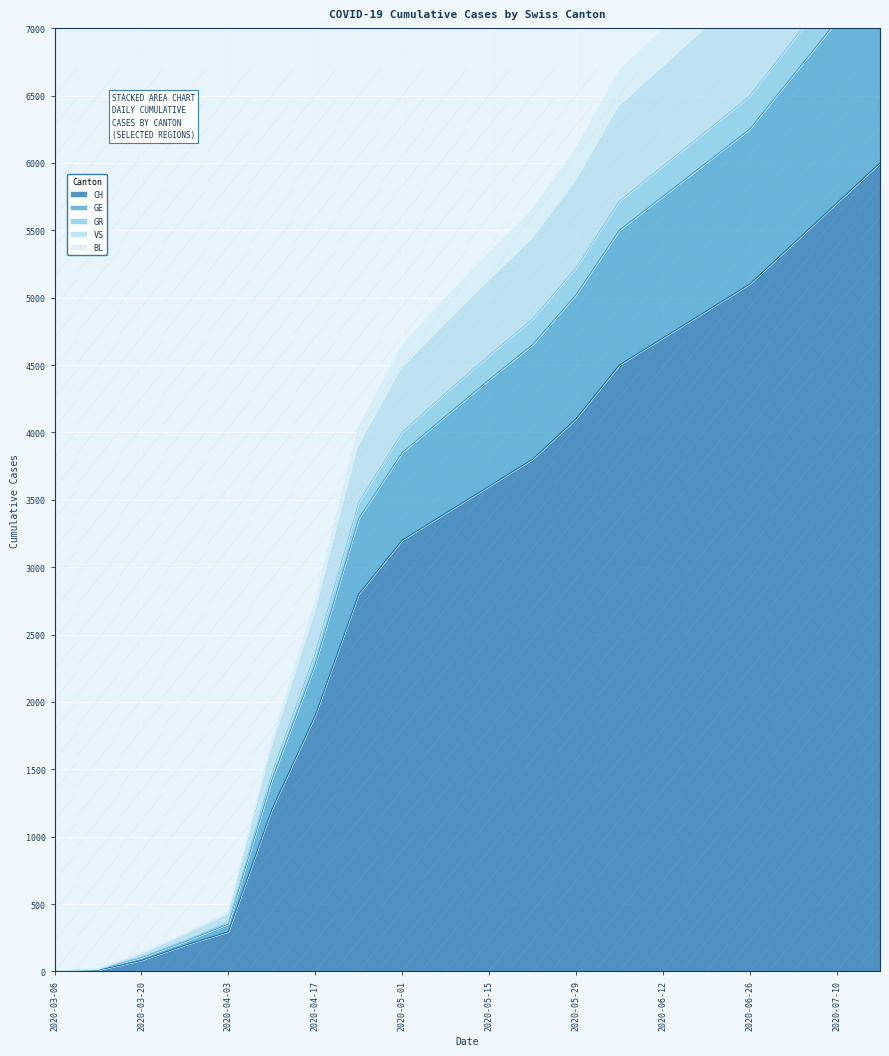

True or false: GE has more than 1 interior local peaks.

False